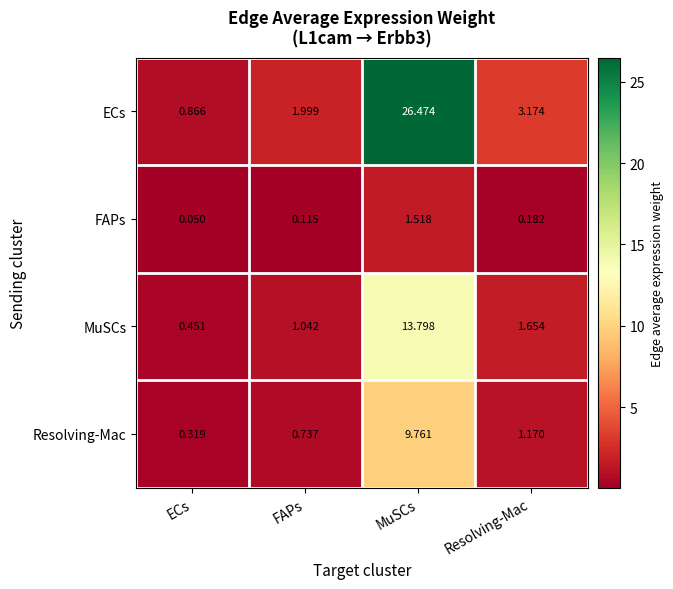

Which category has the highest value across all series?

MuSCs